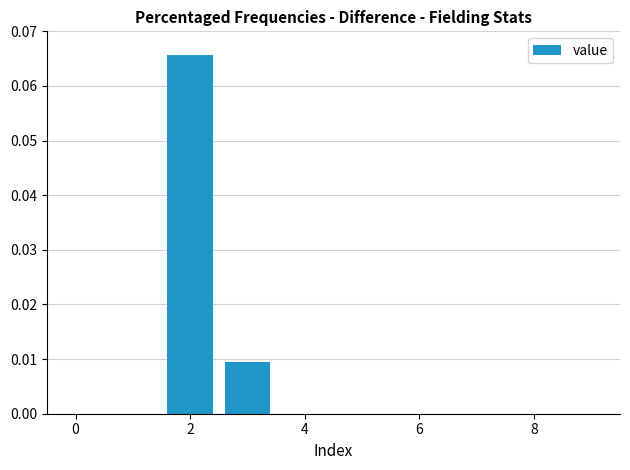

What is the difference between the maximum and minimum values?

0.1